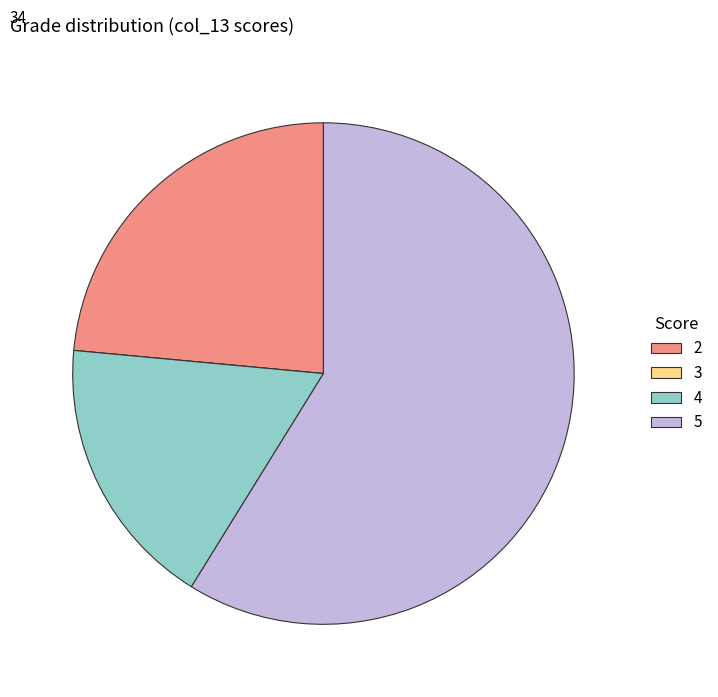

The 4 slice represents 18% of the pie. True or false?

True